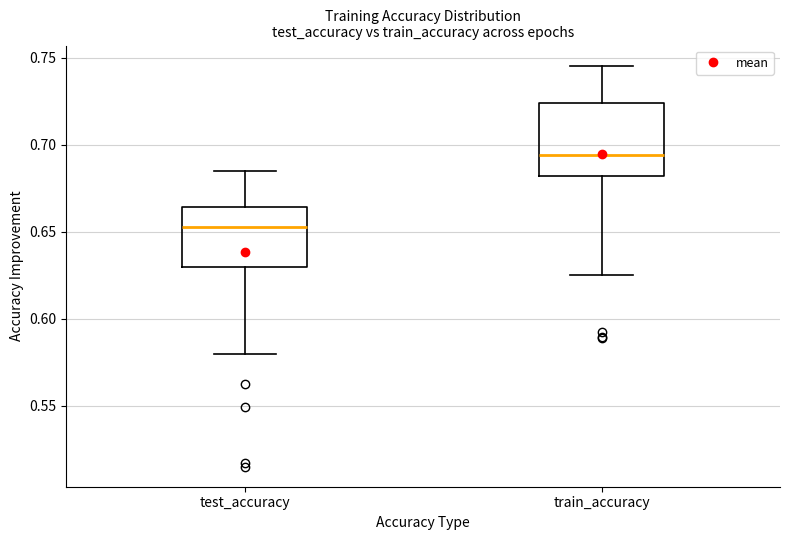

Reading left to right, transcribe this box plot: for each box, give where its median line is, the range the box spans, and where its two whiskers end, as read against the y-axis. The values are not printed on the chart, so give them approximately, as read against the axis.

test_accuracy: median 0.655, box 0.630 to 0.665, whiskers 0.580 to 0.685
train_accuracy: median 0.695, box 0.680 to 0.725, whiskers 0.625 to 0.745